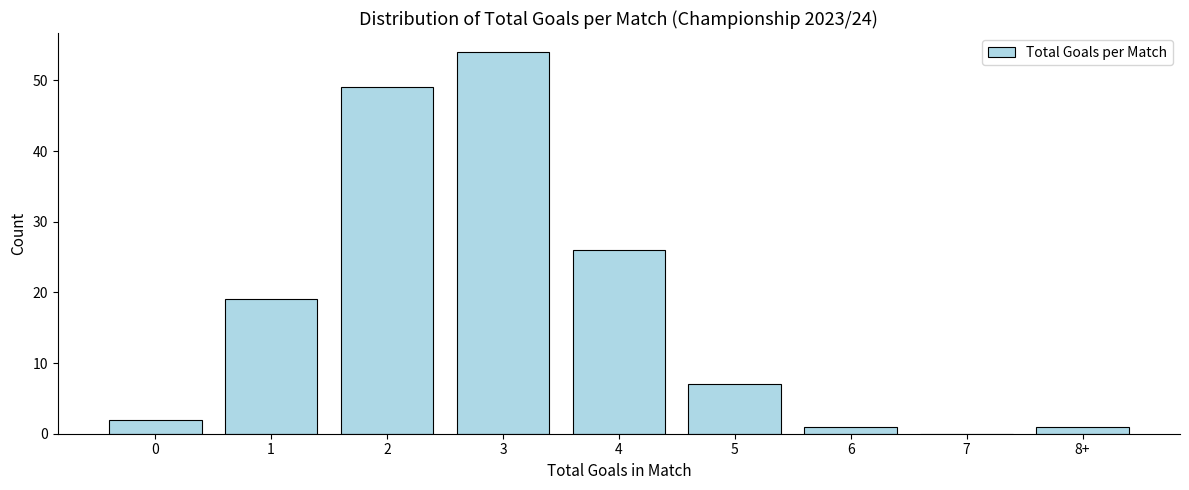

Reading left to right, what are all the values shown in this chart?

0=2	1=19	2=49	3=54	4=26	5=7	6=1	7=0	8+=1